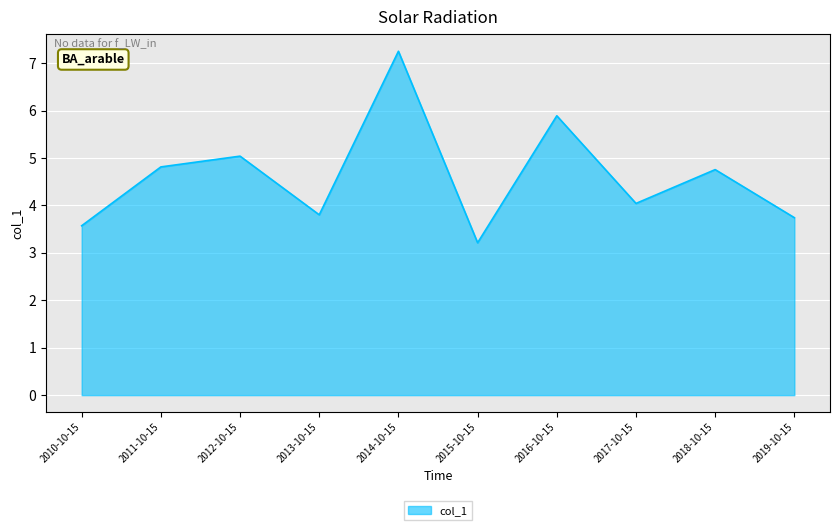

Does the chart have visible grid lines?

Yes